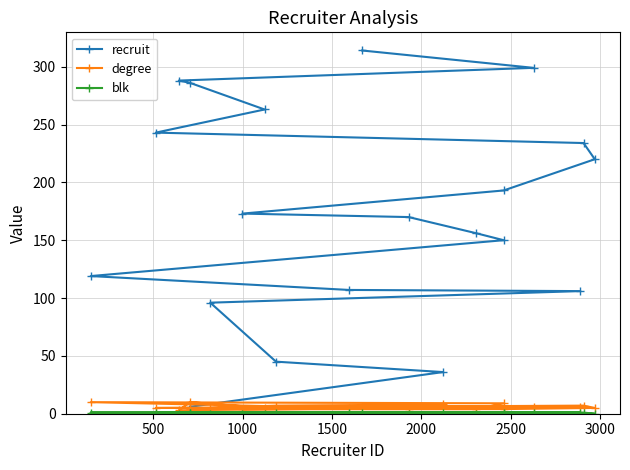

At which category does blk reach its first local valley?

1500